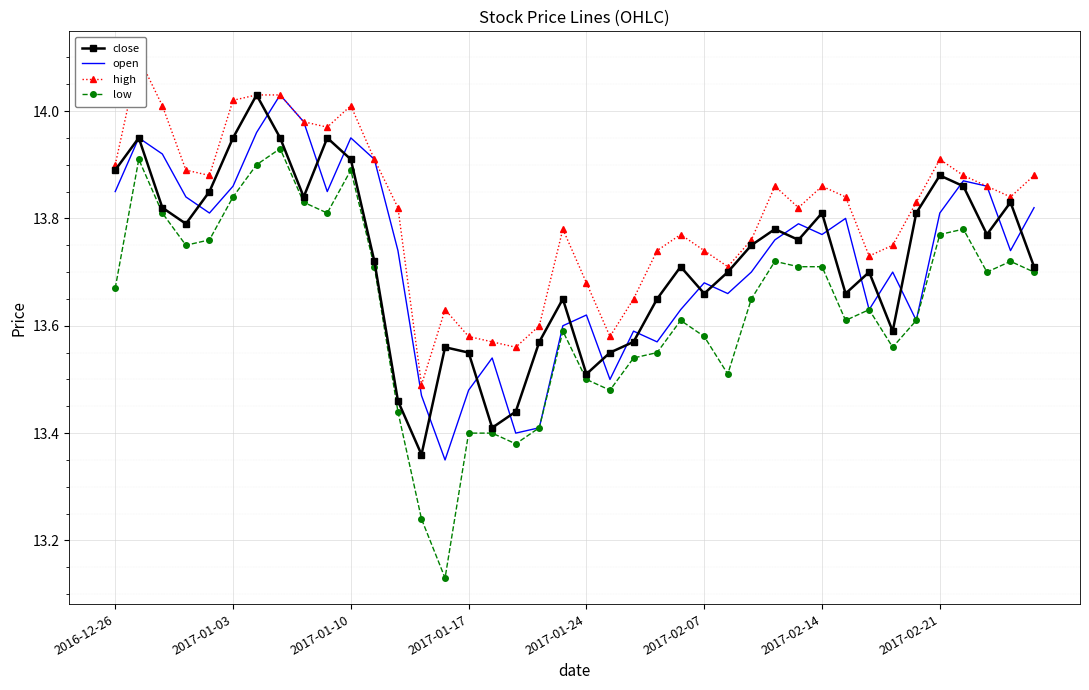

Which series changed the most between 22 and 37?

open